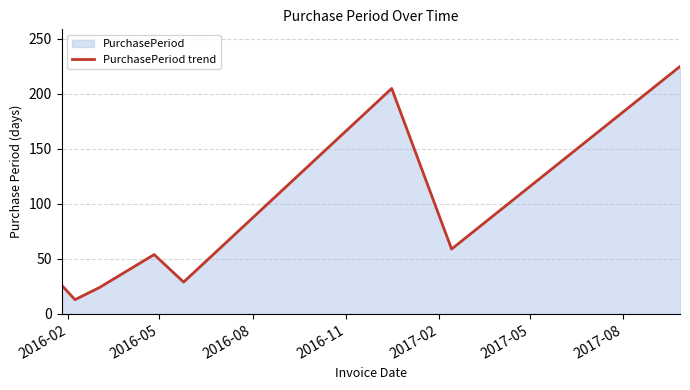

What is the average value?

79